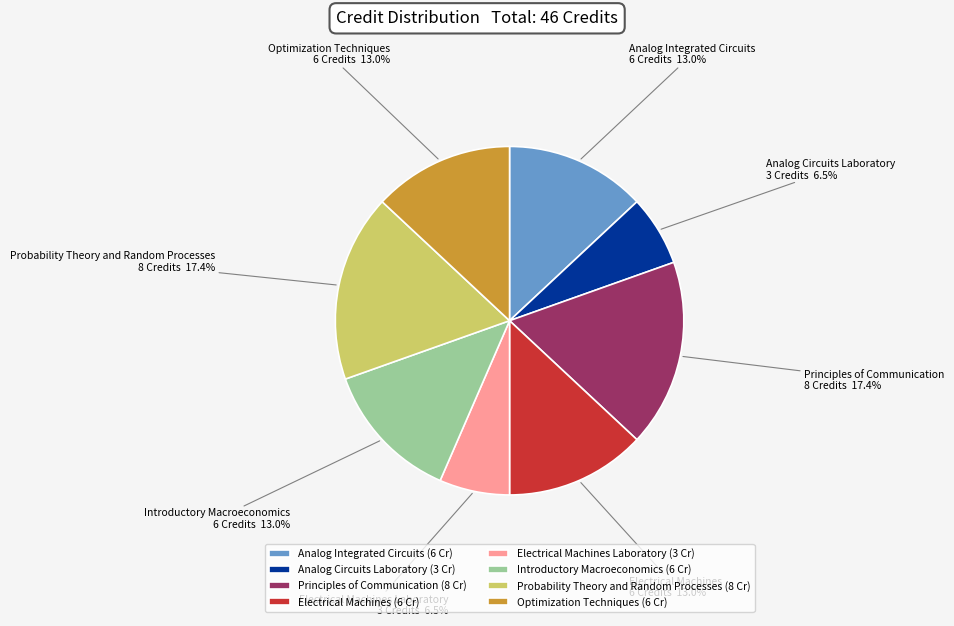

To the nearest percent, what is the average slice percentage?

12%